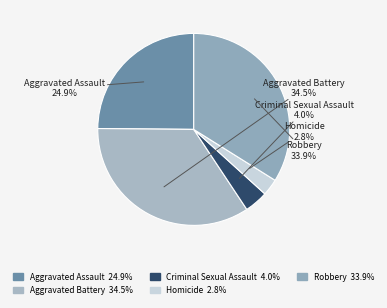

Do Aggravated Battery and Robbery together represent more than half of the pie?

Yes